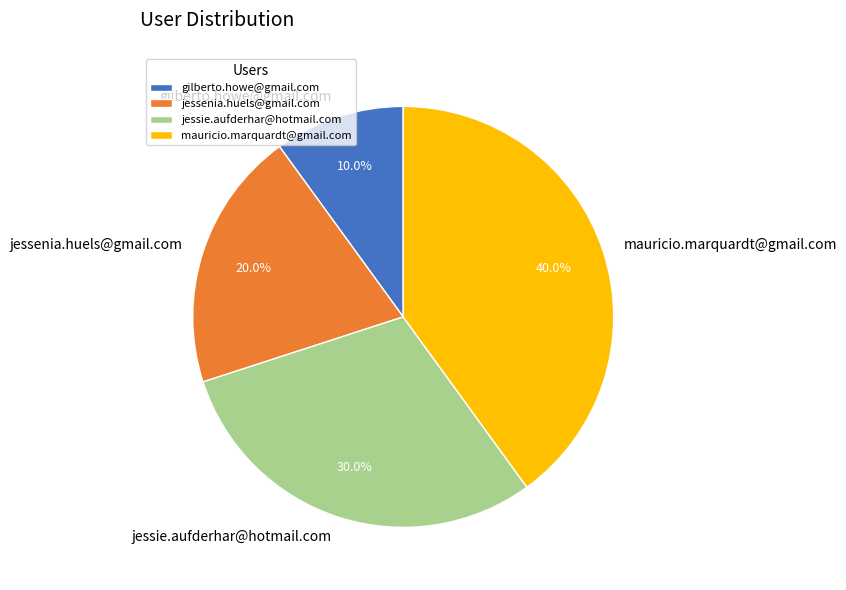

To the nearest percent, what portion does jessie.aufderhar@hotmail.com represent?

30%